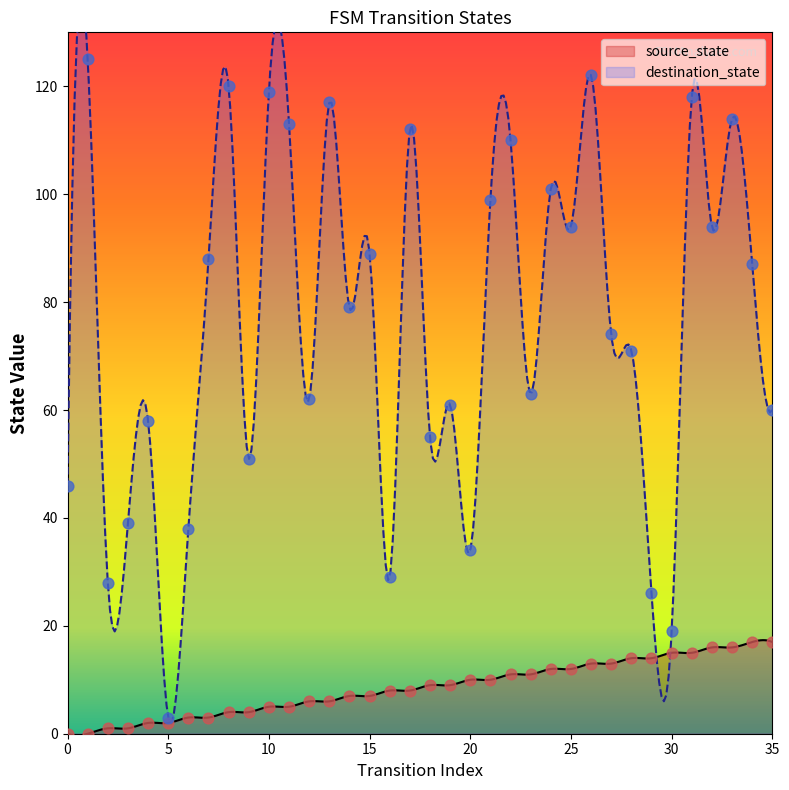

Which series has the largest total across all categories?

destination_state